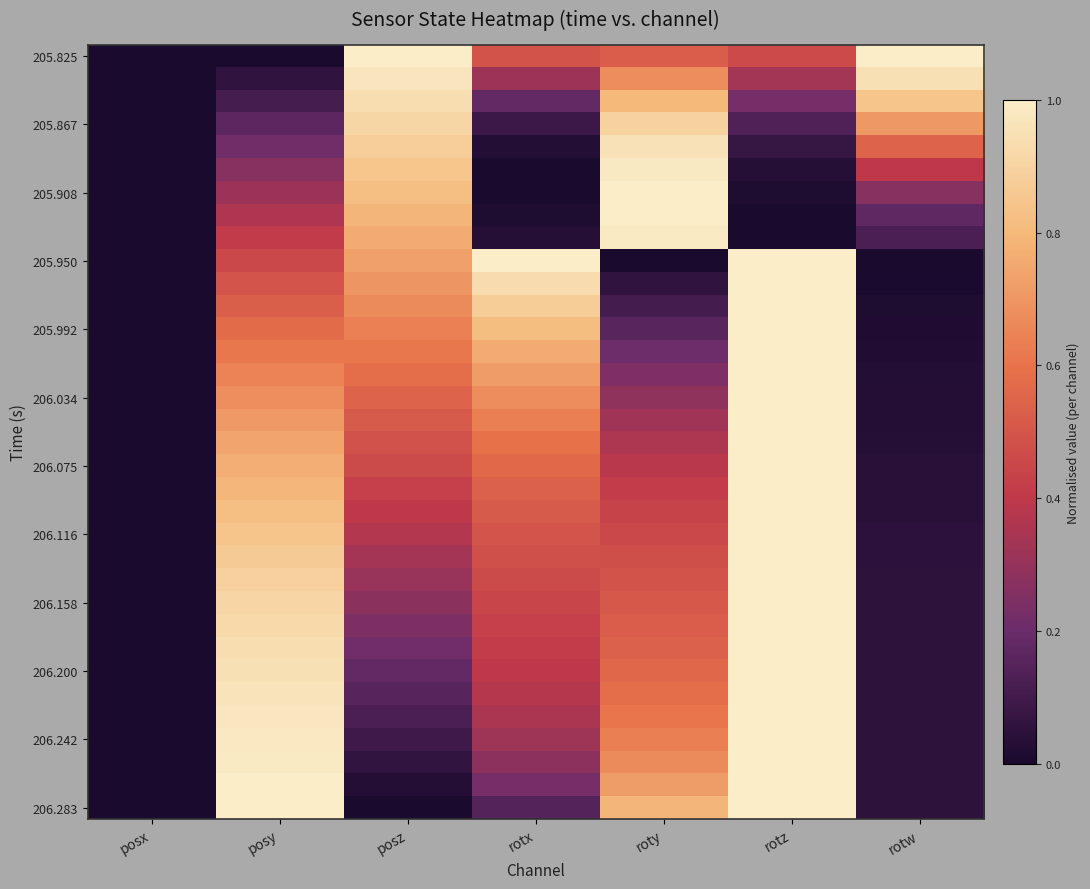

Which series has the largest total across all categories?

205.825